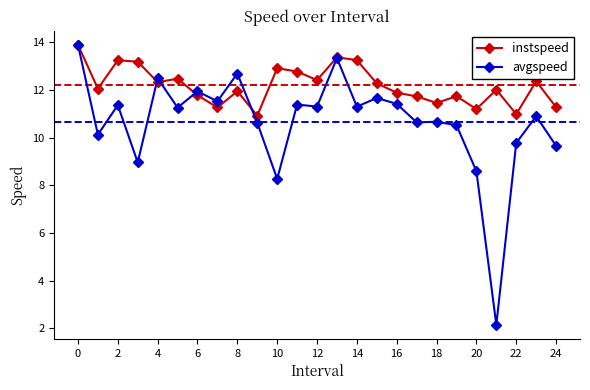

Which series has the widest spread of values?

avgspeed